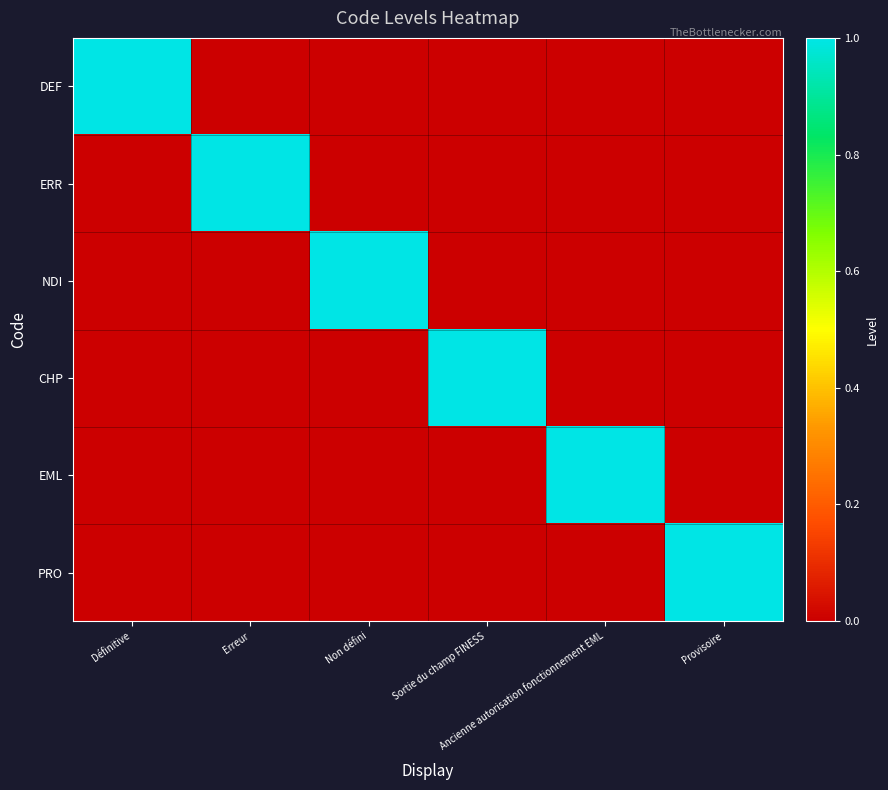

At which category is the sum across all series the highest?

Définitive